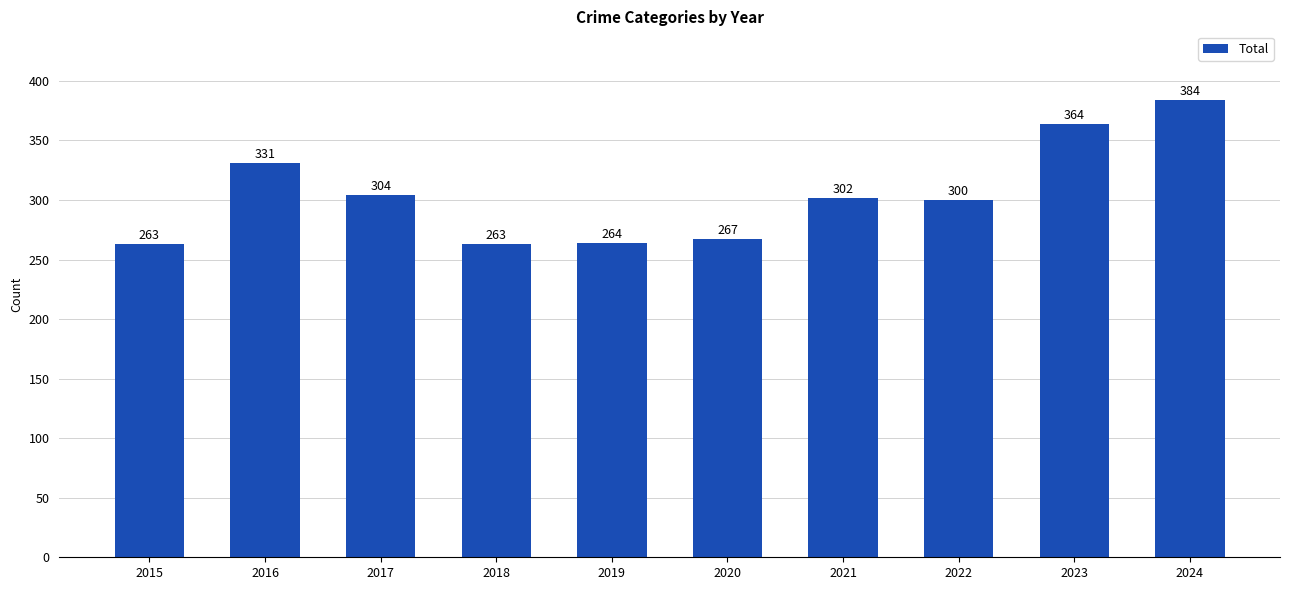

What is the change in value from 2018 to 2019?

+1